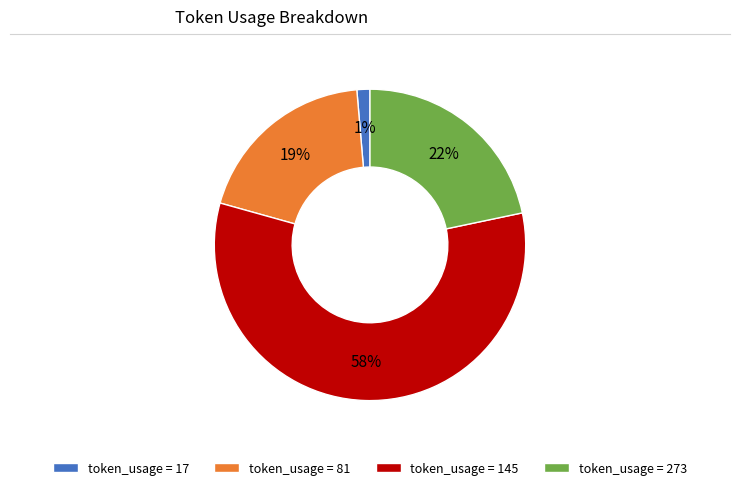

What is the ratio of the value at token_usage = 273 to the value at token_usage = 145?

0.4